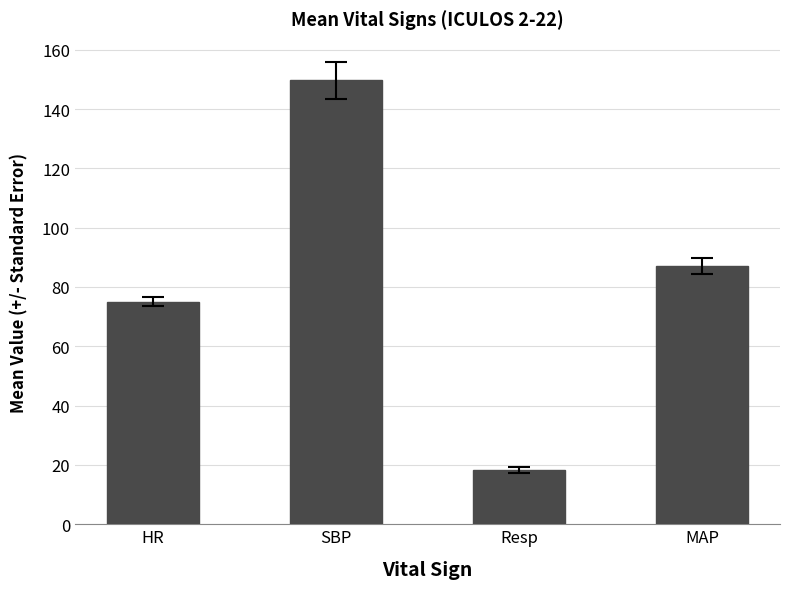

What is the sum of the values at SBP and Resp?

168.0